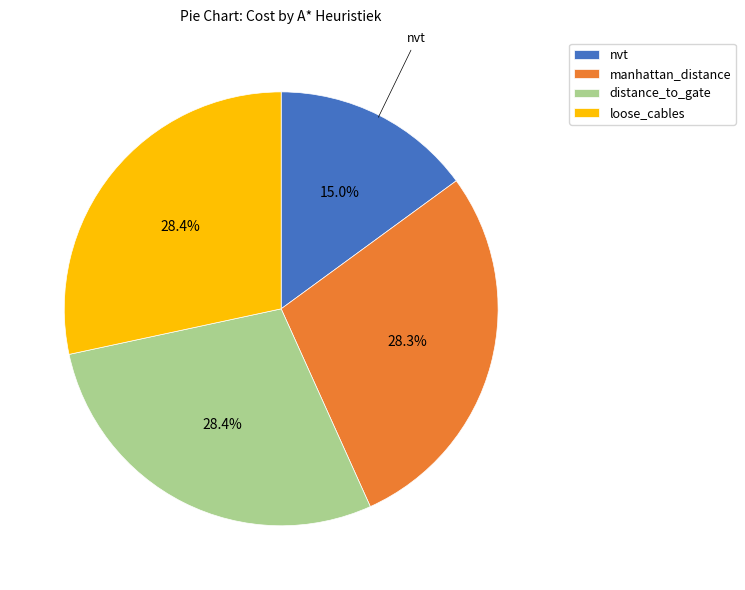

To the nearest percent, what is the average slice percentage?

25%